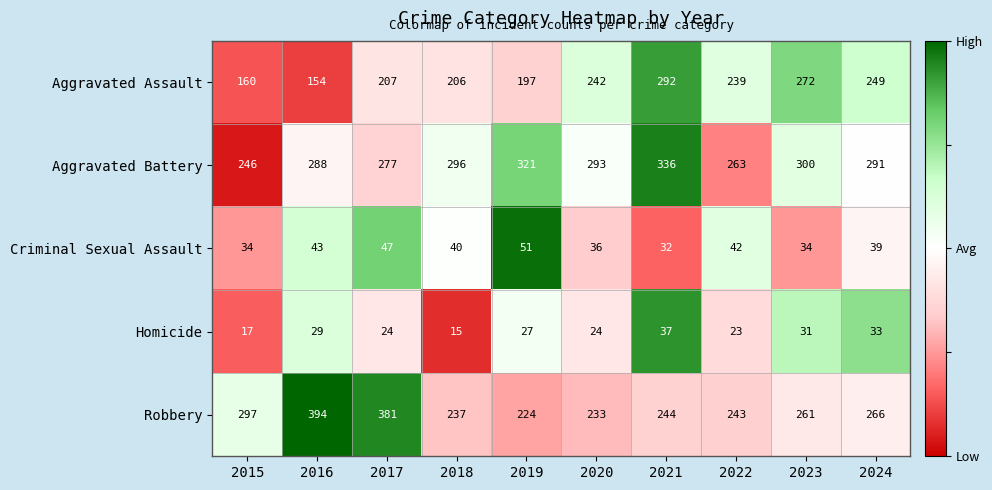

What is the difference between the second highest and second lowest values in the Criminal Sexual Assault series?

13